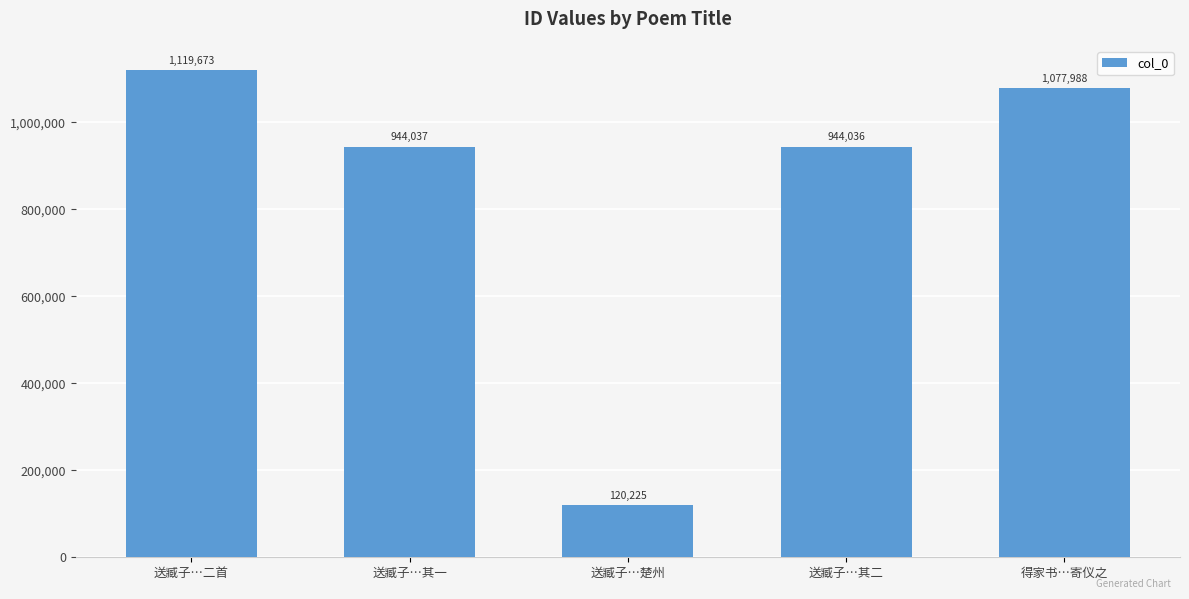

Is it true that the value at 送臧子…二首 is 1511923?

False